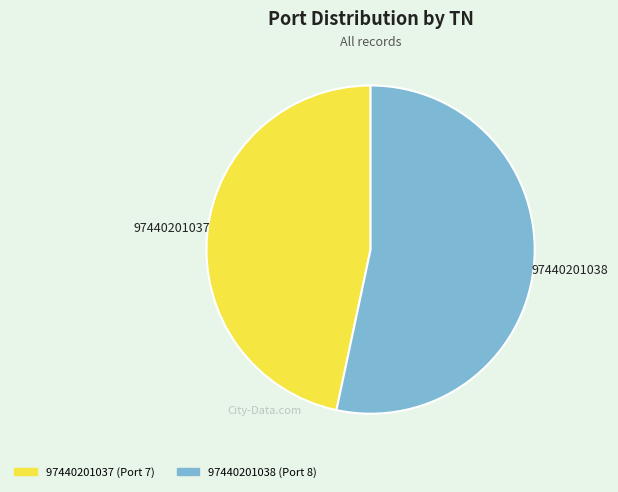

Which slice is the smallest?

97440201037